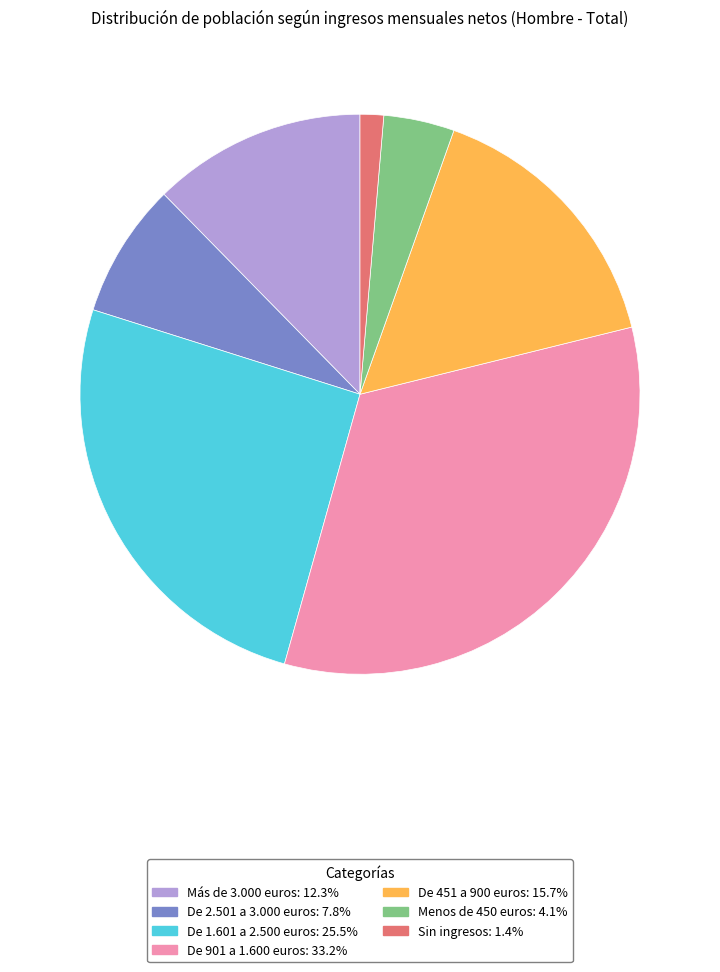

The Sin ingresos slice represents 1% of the pie. True or false?

True